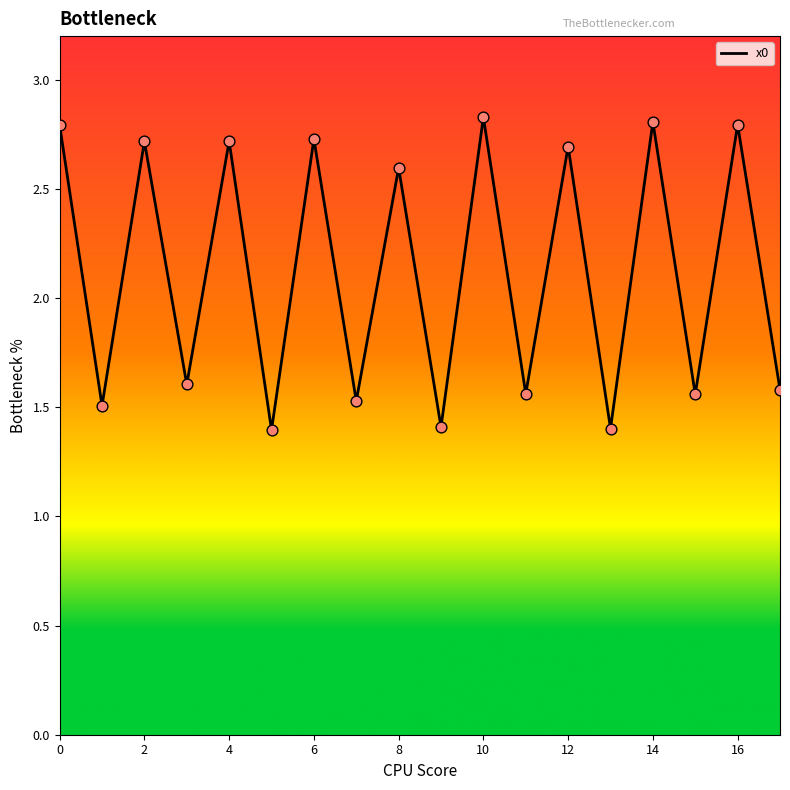

What is the minimum value shown in the chart?

1.4